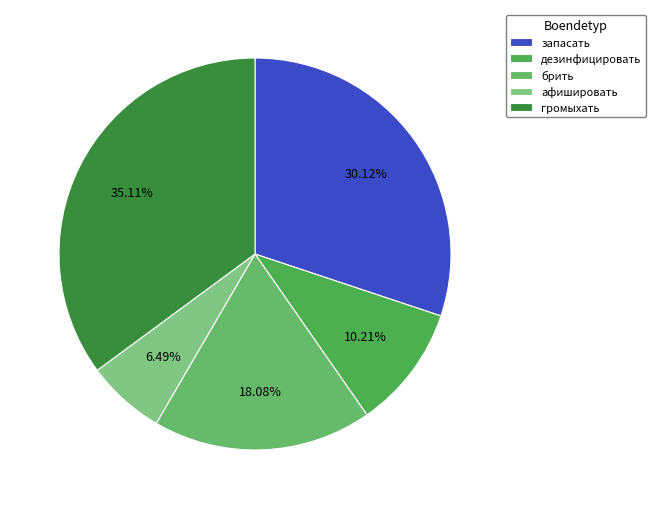

Is it true that афишировать is 21% of the pie?

False